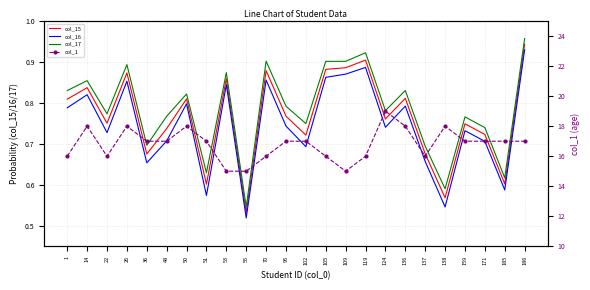

The col_17 series shows 1.3 at 48. True or false?

False